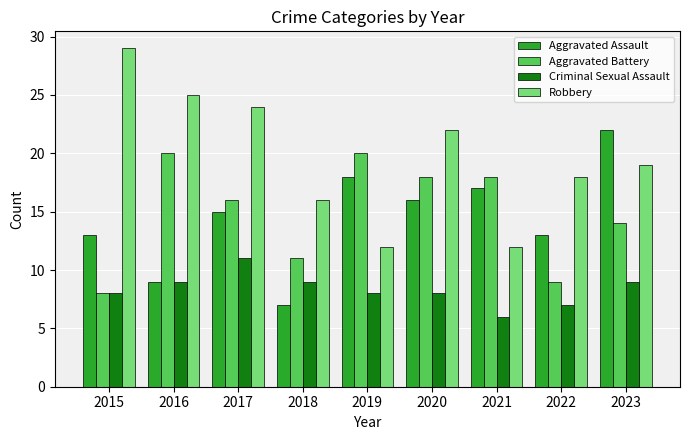

Rank the series by their maximum value, from lowest to highest.

Criminal Sexual Assault, Aggravated Battery, Aggravated Assault, Robbery